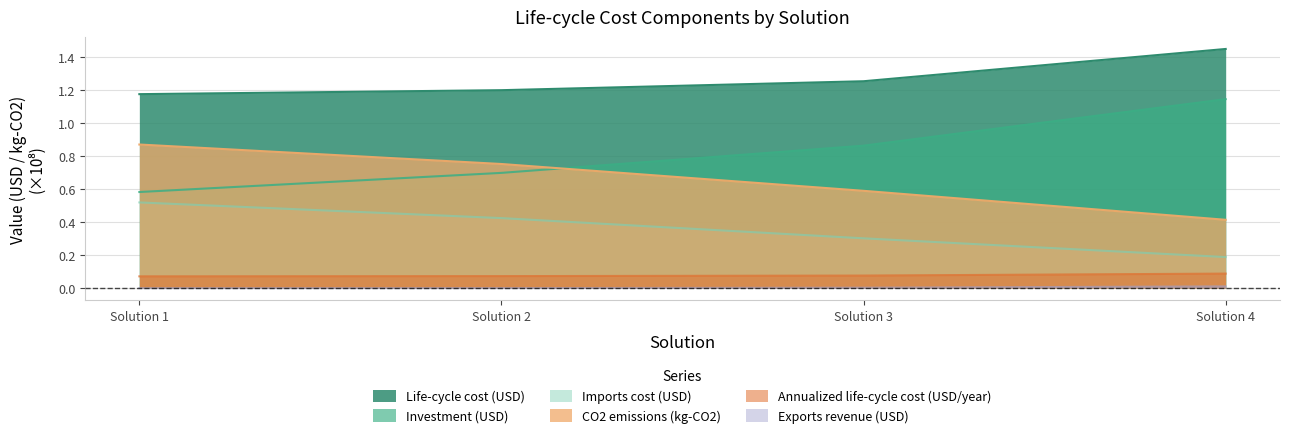

What is the highest value of the Investment (USD) series?

1.1